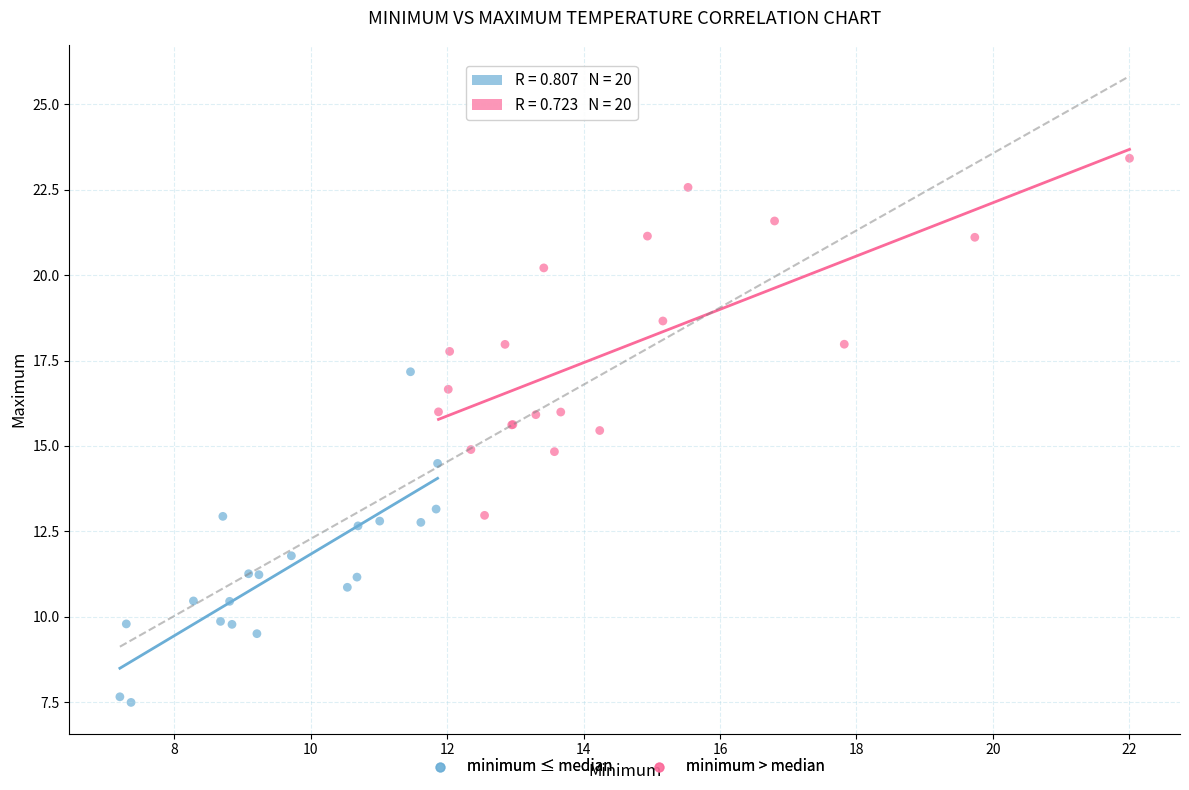

Which series has the largest Y range (max minus min)?

minimum > median